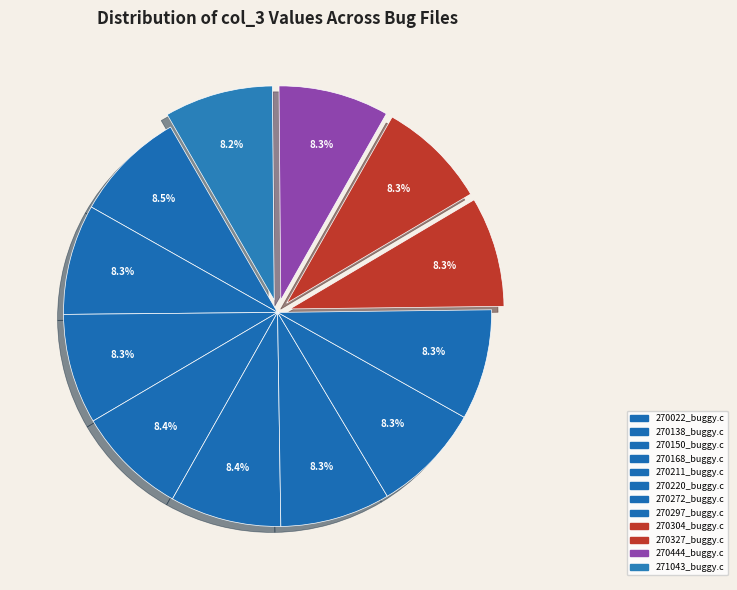

Does 270304_buggy.c represent more than half of the total?

No